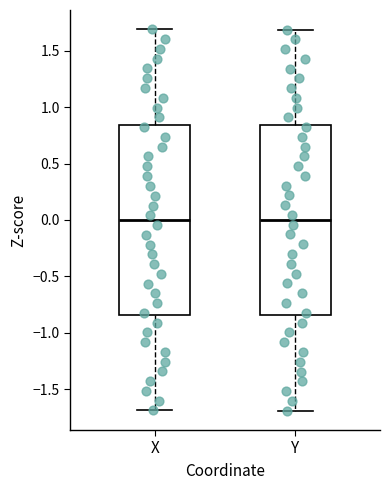

Reading left to right, transcribe this box plot: for each box, give where its median line is, the range the box spans, and where its two whiskers end, as read against the y-axis. The values are not printed on the chart, so give them approximately, as read against the axis.

X: median 0.00, box -0.85 to 0.85, whiskers -1.70 to 1.70
Y: median 0.00, box -0.85 to 0.85, whiskers -1.70 to 1.70